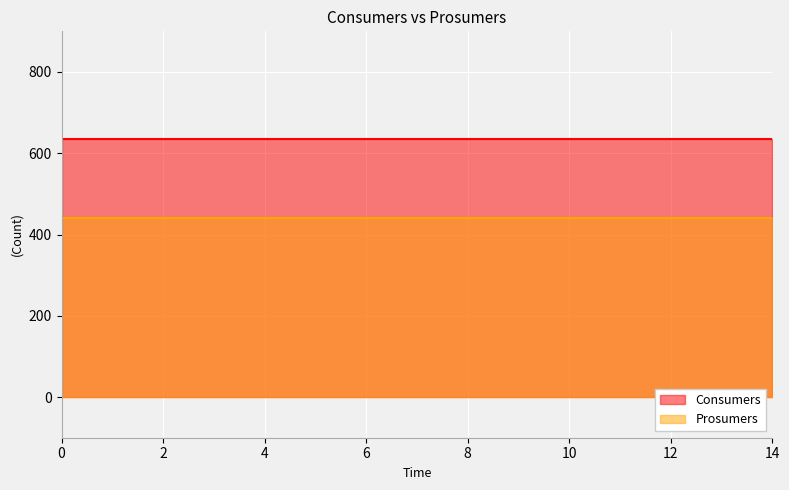

Reading right to left, extract all data points from this chart.

Consumers: 14=635	13=635	12=635	11=635	10=635	9=635	8=635	7=635	6=635	5=635	4=635	3=635	2=635	1=635	0=635
Prosumers: 14=440	13=440	12=440	11=440	10=440	9=440	8=440	7=440	6=440	5=440	4=440	3=440	2=440	1=440	0=440